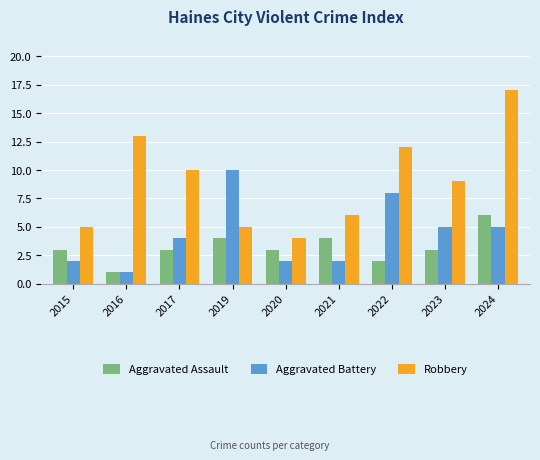

How many data points in Robbery are less than 9?

4